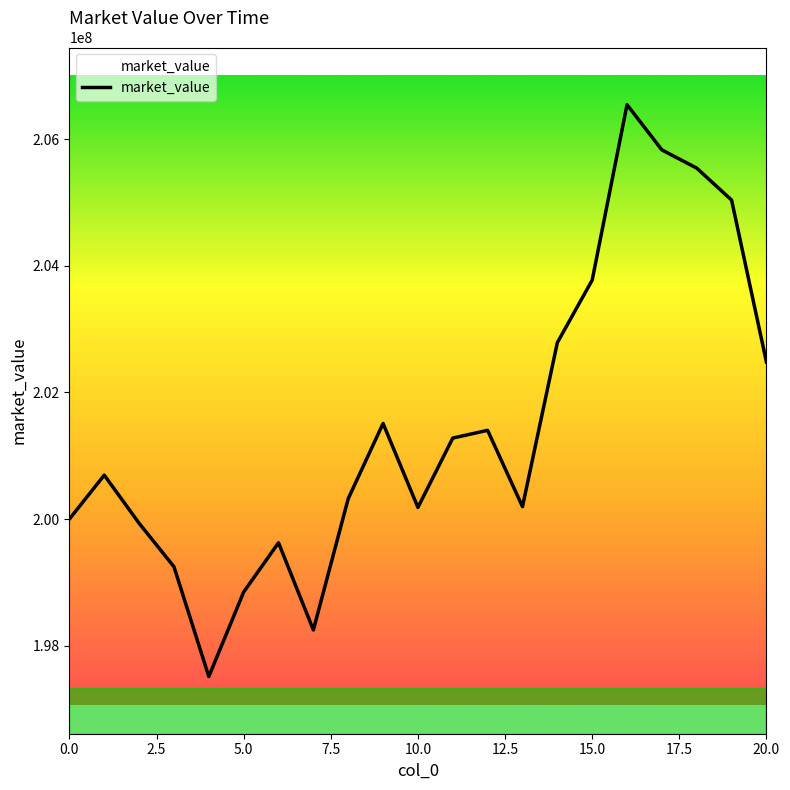

What is the difference between the maximum and second lowest values?

8299663.0